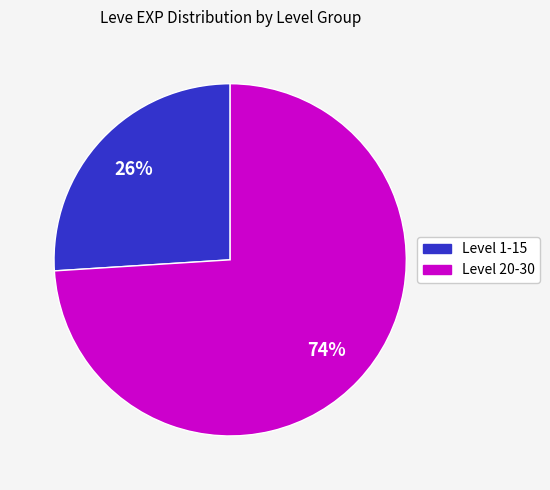

Is there any slice that represents more than half of the pie?

Yes